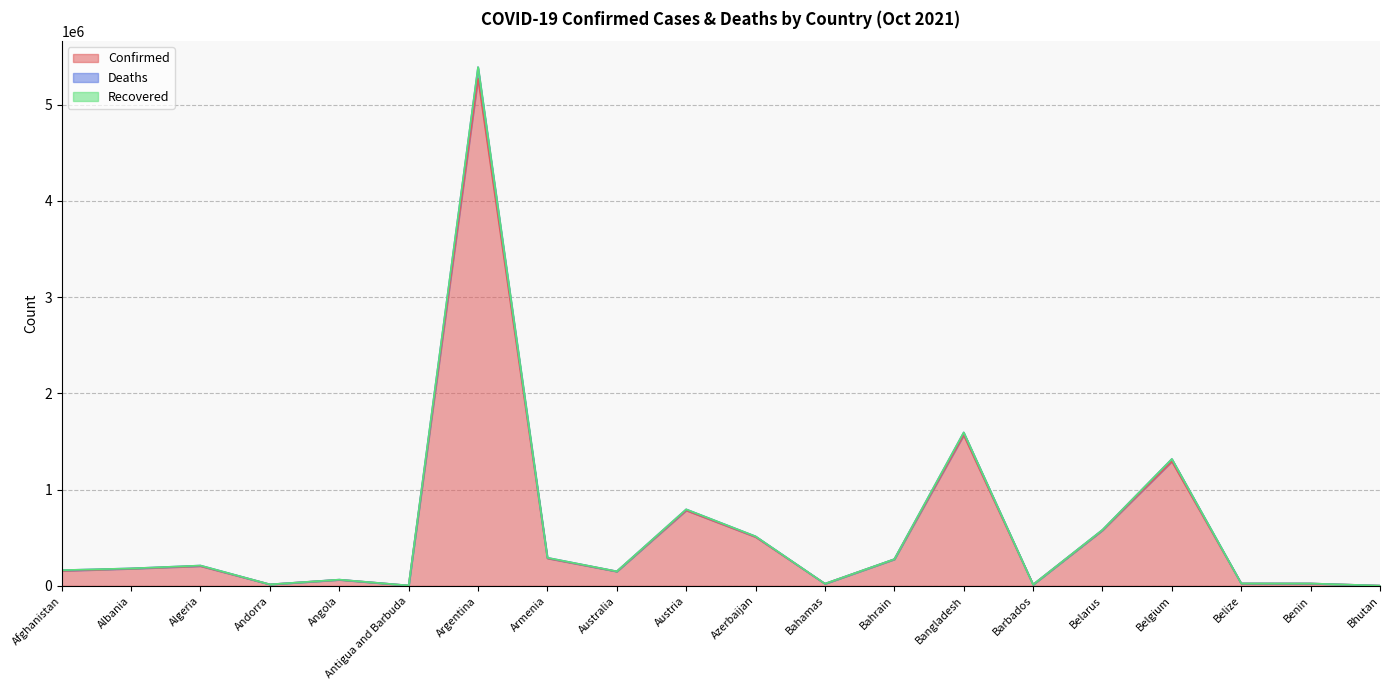

What is the minimum value shown in the chart?

2617